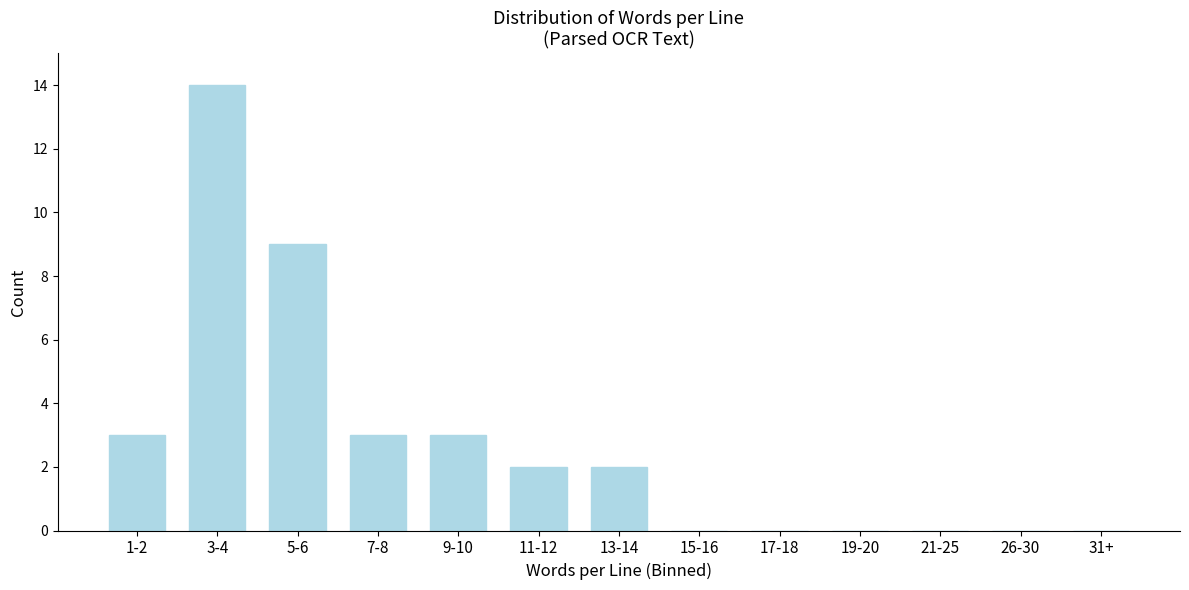

Reading left to right, list all the values displayed in this chart.

1-2=3	3-4=14	5-6=9	7-8=3	9-10=3	11-12=2	13-14=2	15-16=0	17-18=0	19-20=0	21-25=0	26-30=0	31+=0